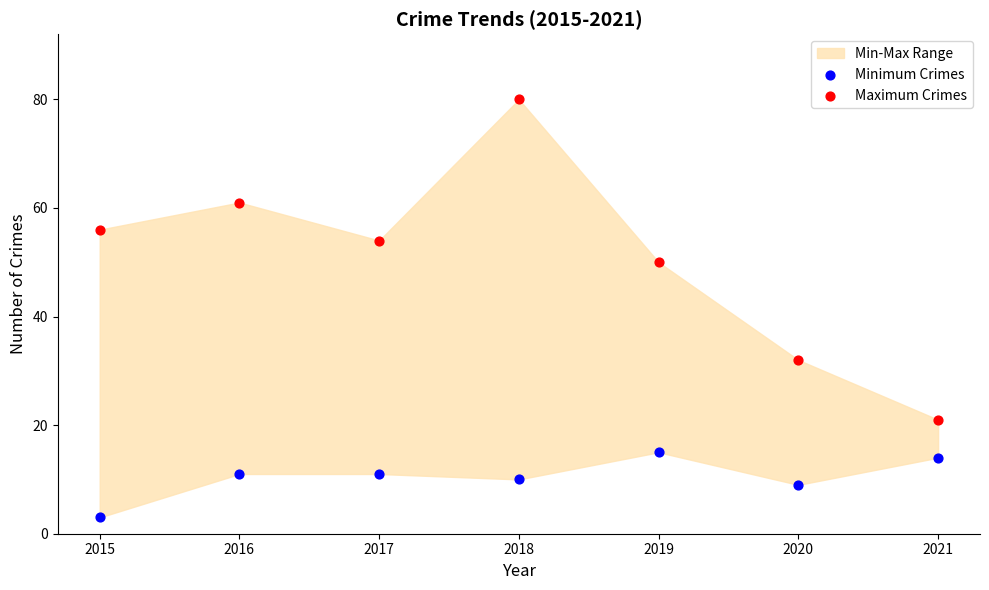

Across all data points, what is the range of Y values (max minus min)?

77